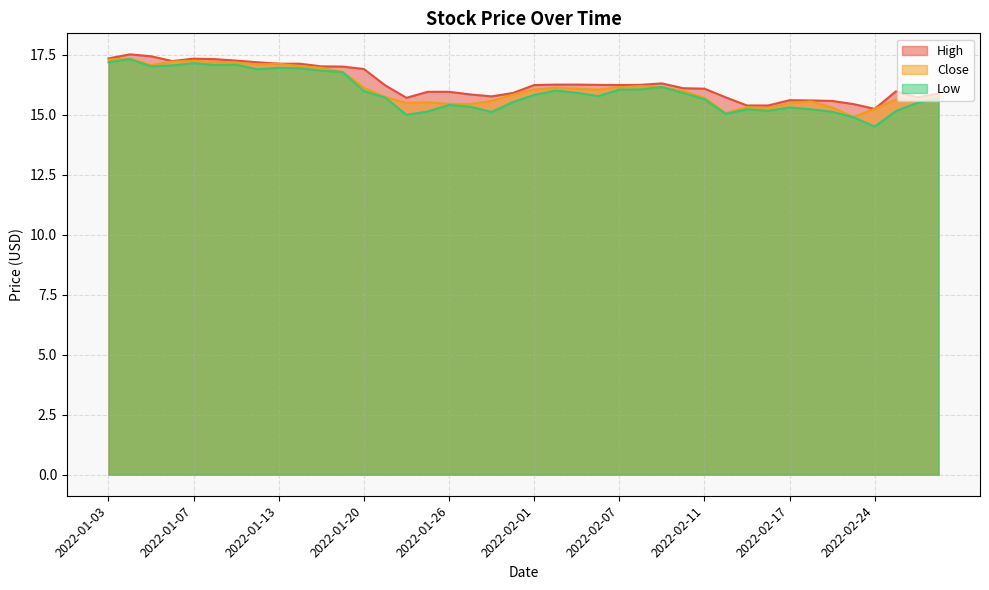

At which category does Close reach its first local valley?

2022-01-05